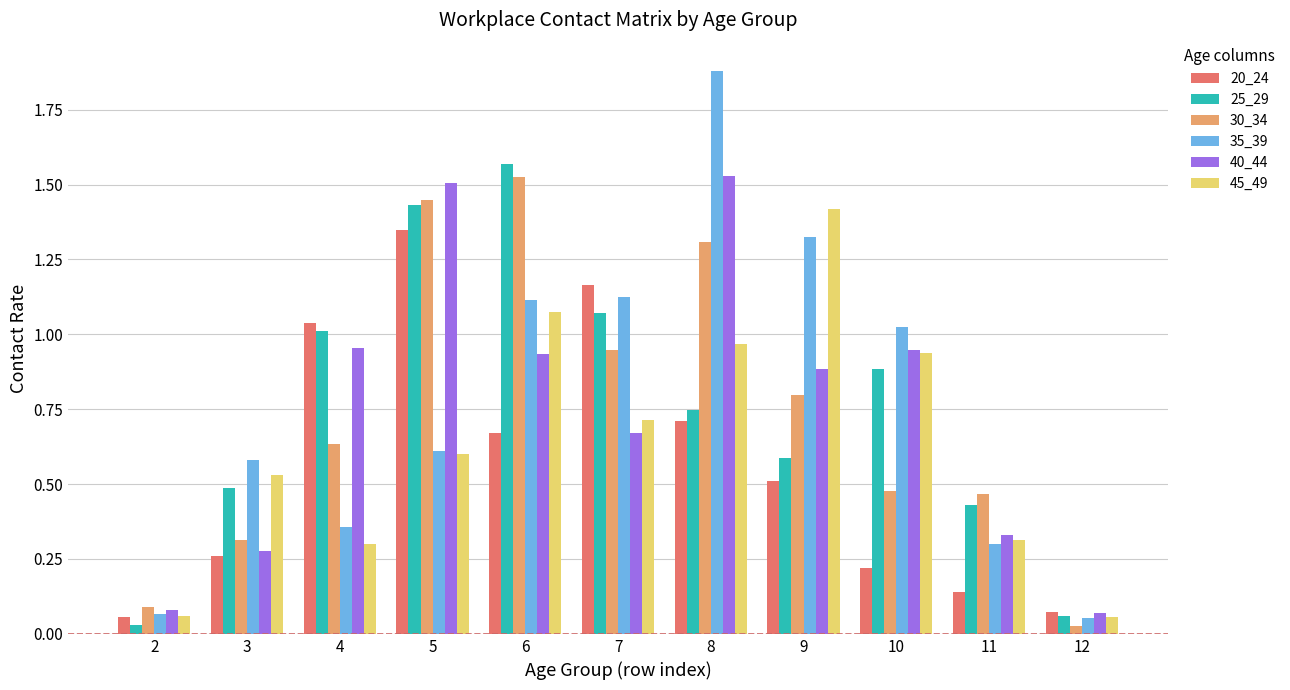

What is the sum of all 30_34 values?

8.0